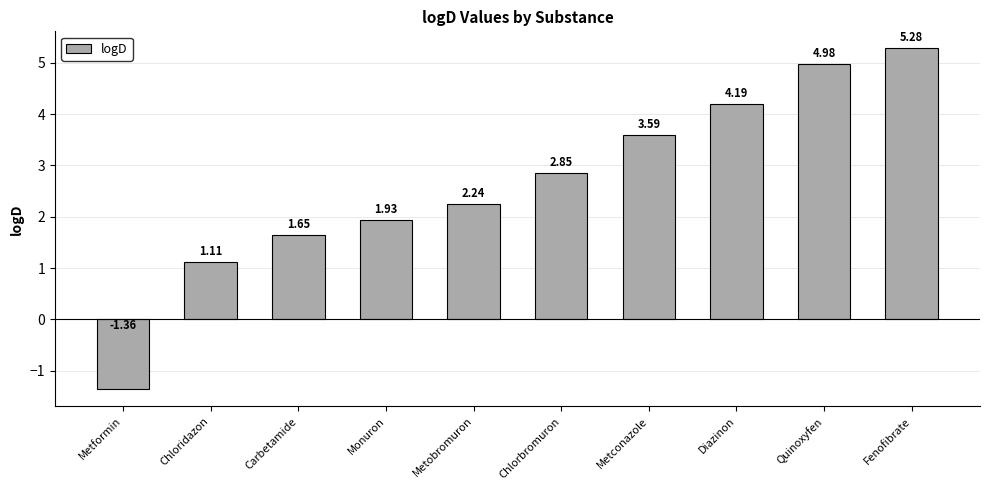

The chart shows a value of 1.5 at Diazinon. True or false?

False